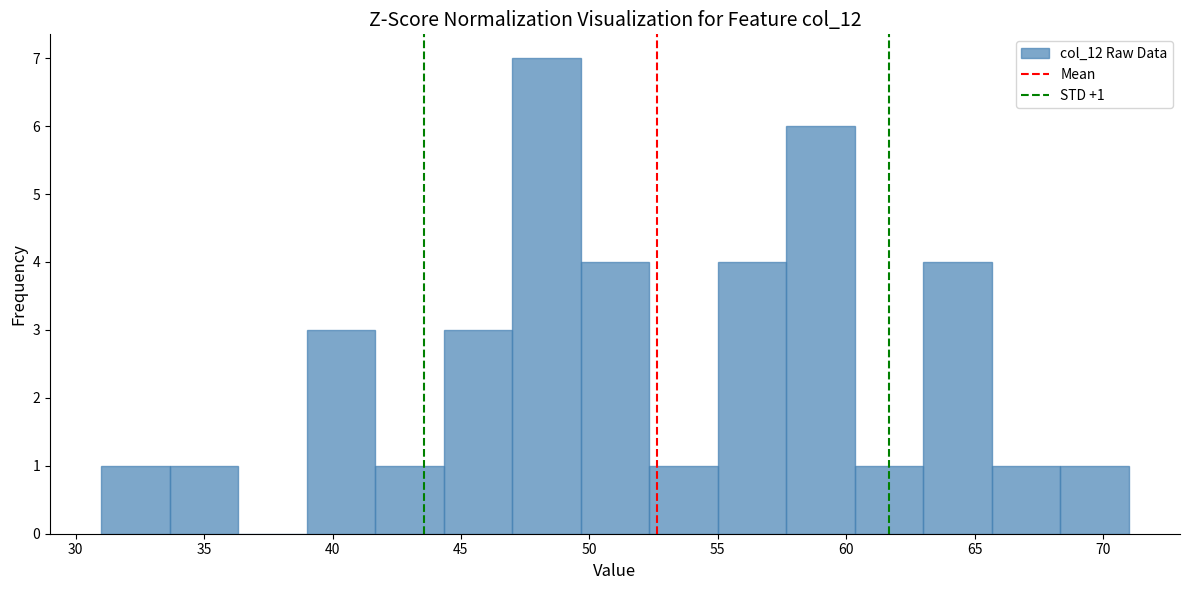

Which range on the x-axis has the tallest bar?

47.0 to 49.5